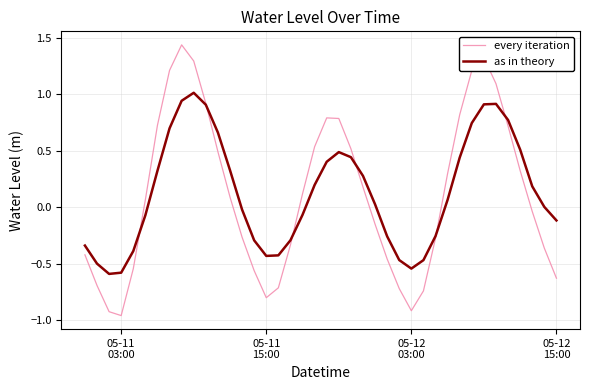

Rank the series by their maximum value, from highest to lowest.

every iteration, as in theory